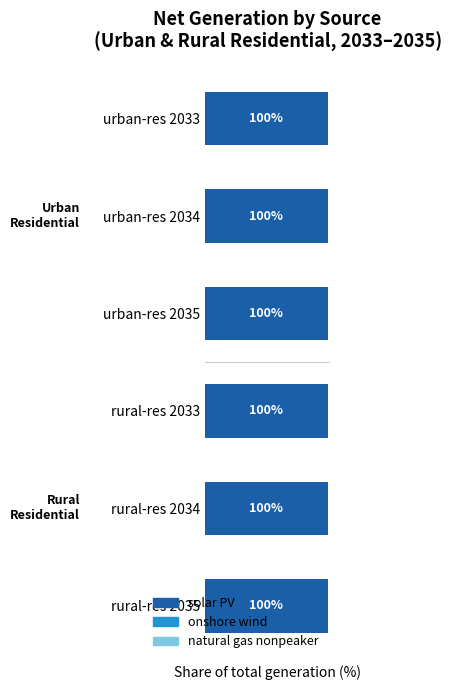

List the labels in order of natural gas nonpeaker value, largest first.

urban-res 2035, rural-res 2035, urban-res 2034, rural-res 2034, urban-res 2033, rural-res 2033